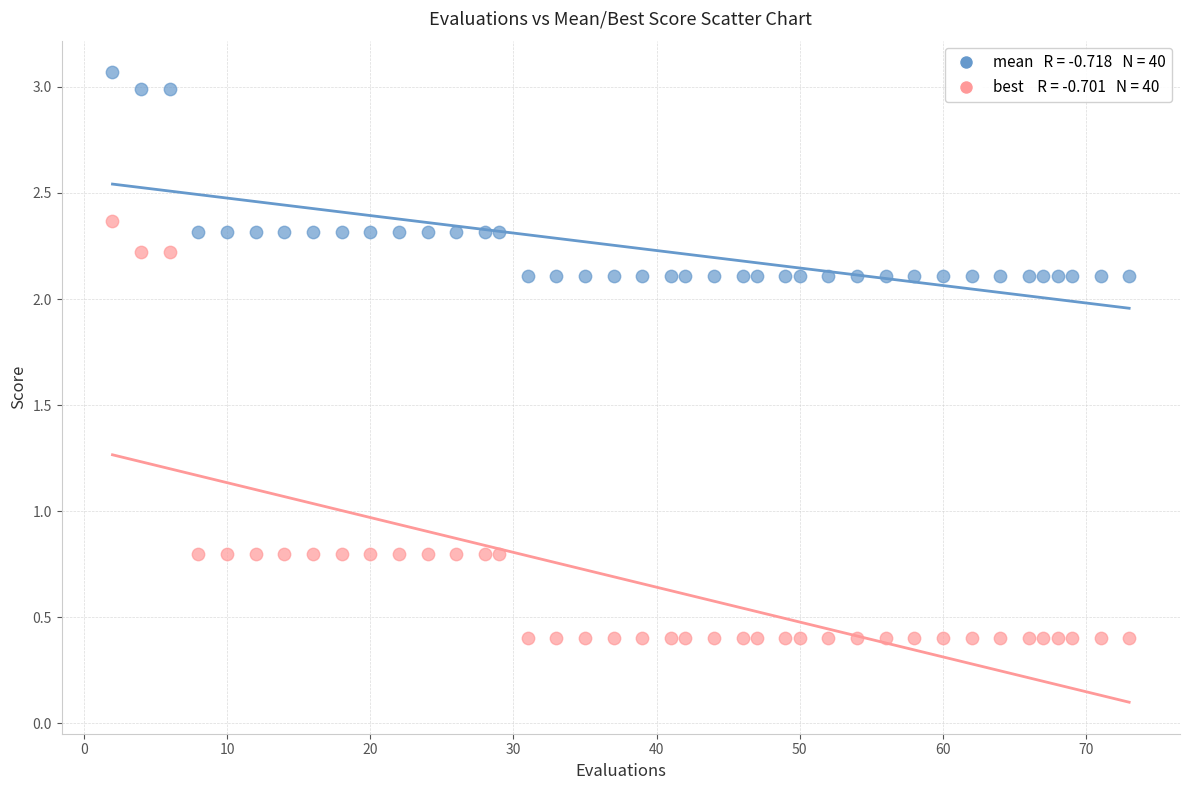

Across all data points, what is the range of Y values (max minus min)?

2.7